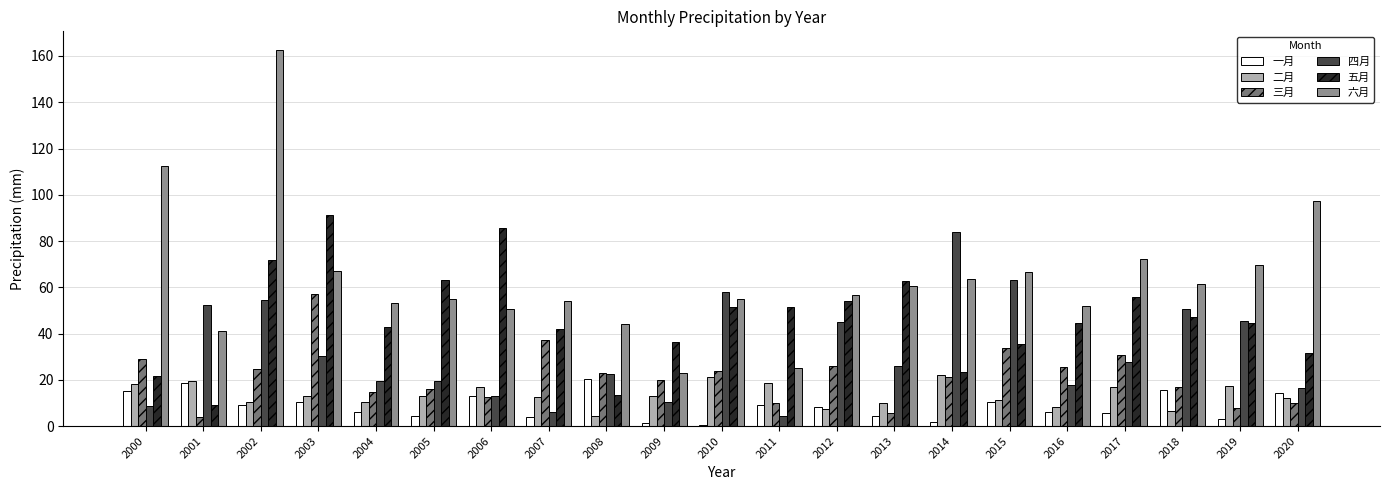

Is it true that 四月 equals 54.5 at 2002?

True